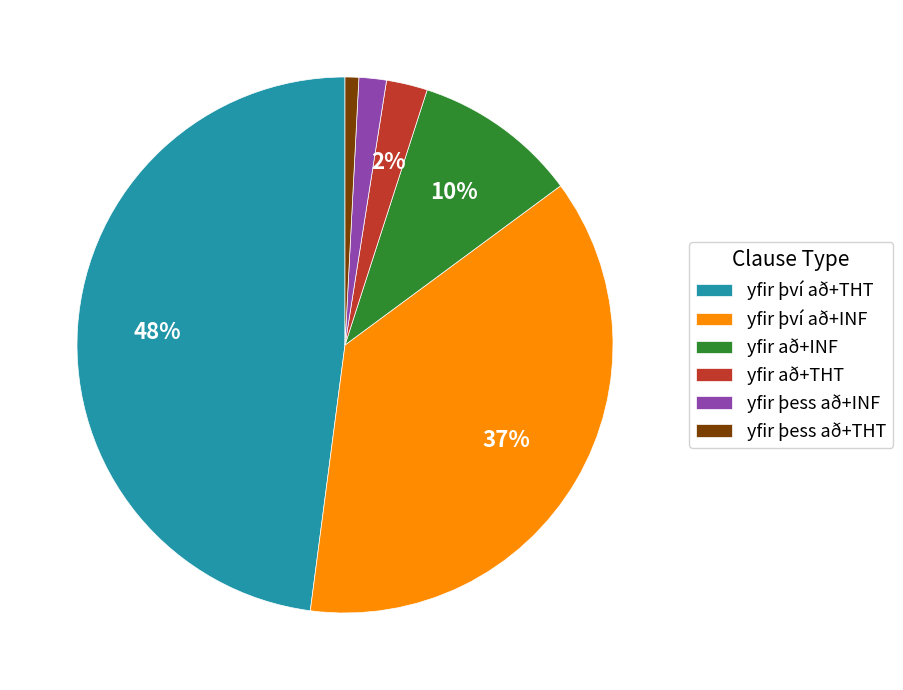

How many slices are in this pie chart?

6